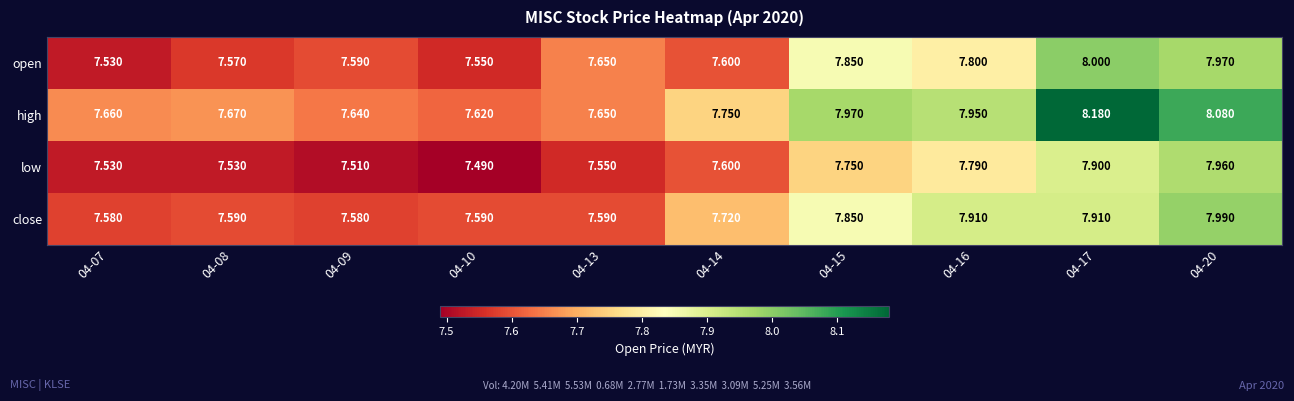

Is the value of low at 04-09 greater than the value of high at 04-13?

No